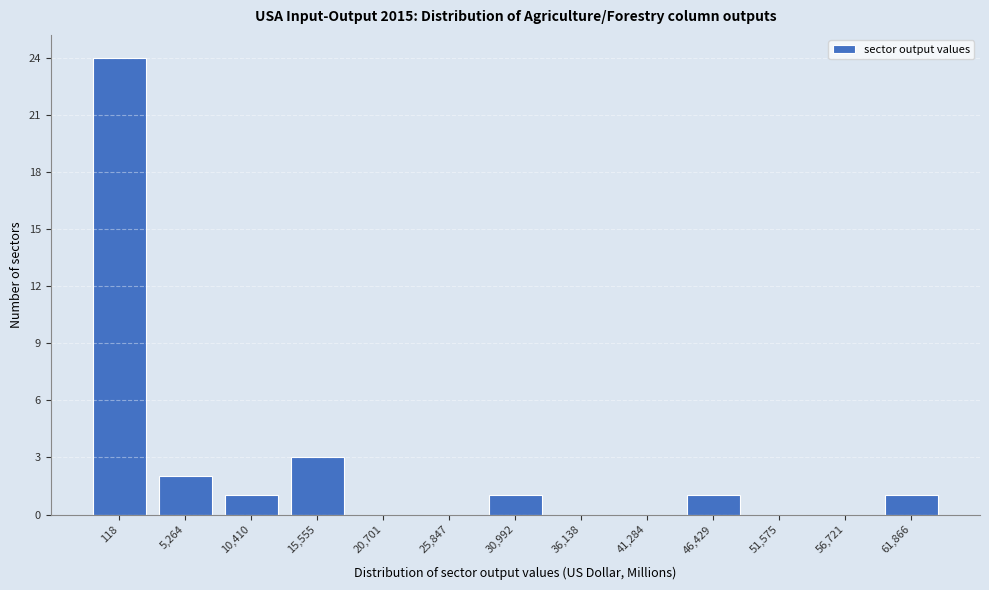

Reading left to right, transcribe all the data shown in this chart.

118=24	5,264=2	10,410=1	15,555=3	20,701=0	25,847=0	30,992=1	36,138=0	41,284=0	46,429=1	51,575=0	56,721=0	61,866=1